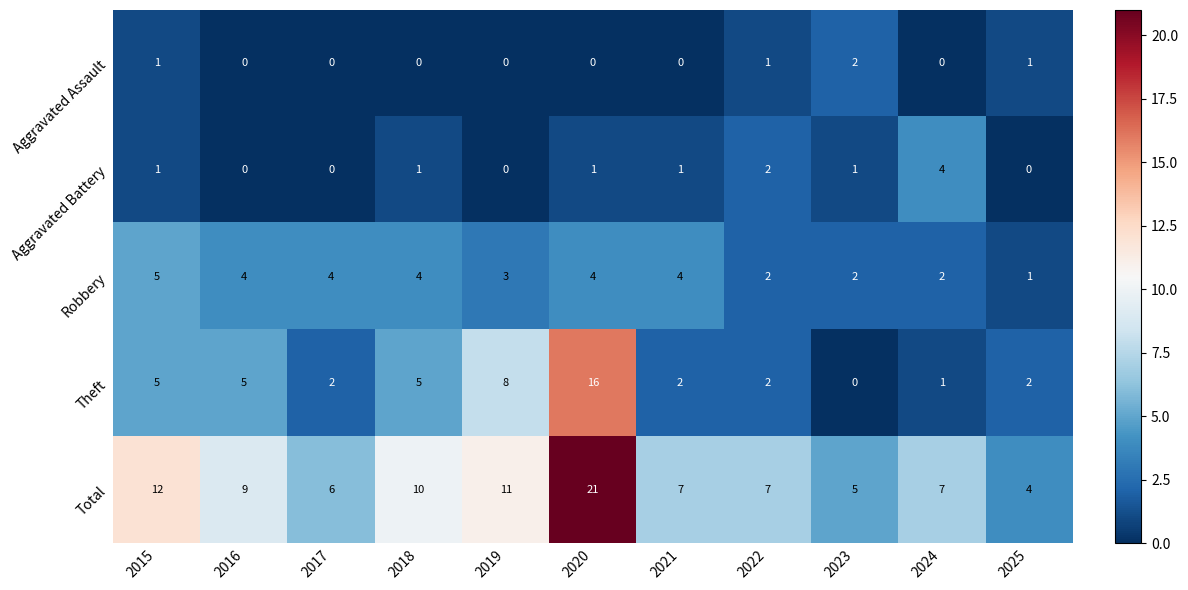

List the series in order of their peak value, lowest first.

Aggravated Assault, Aggravated Battery, Robbery, Theft, Total